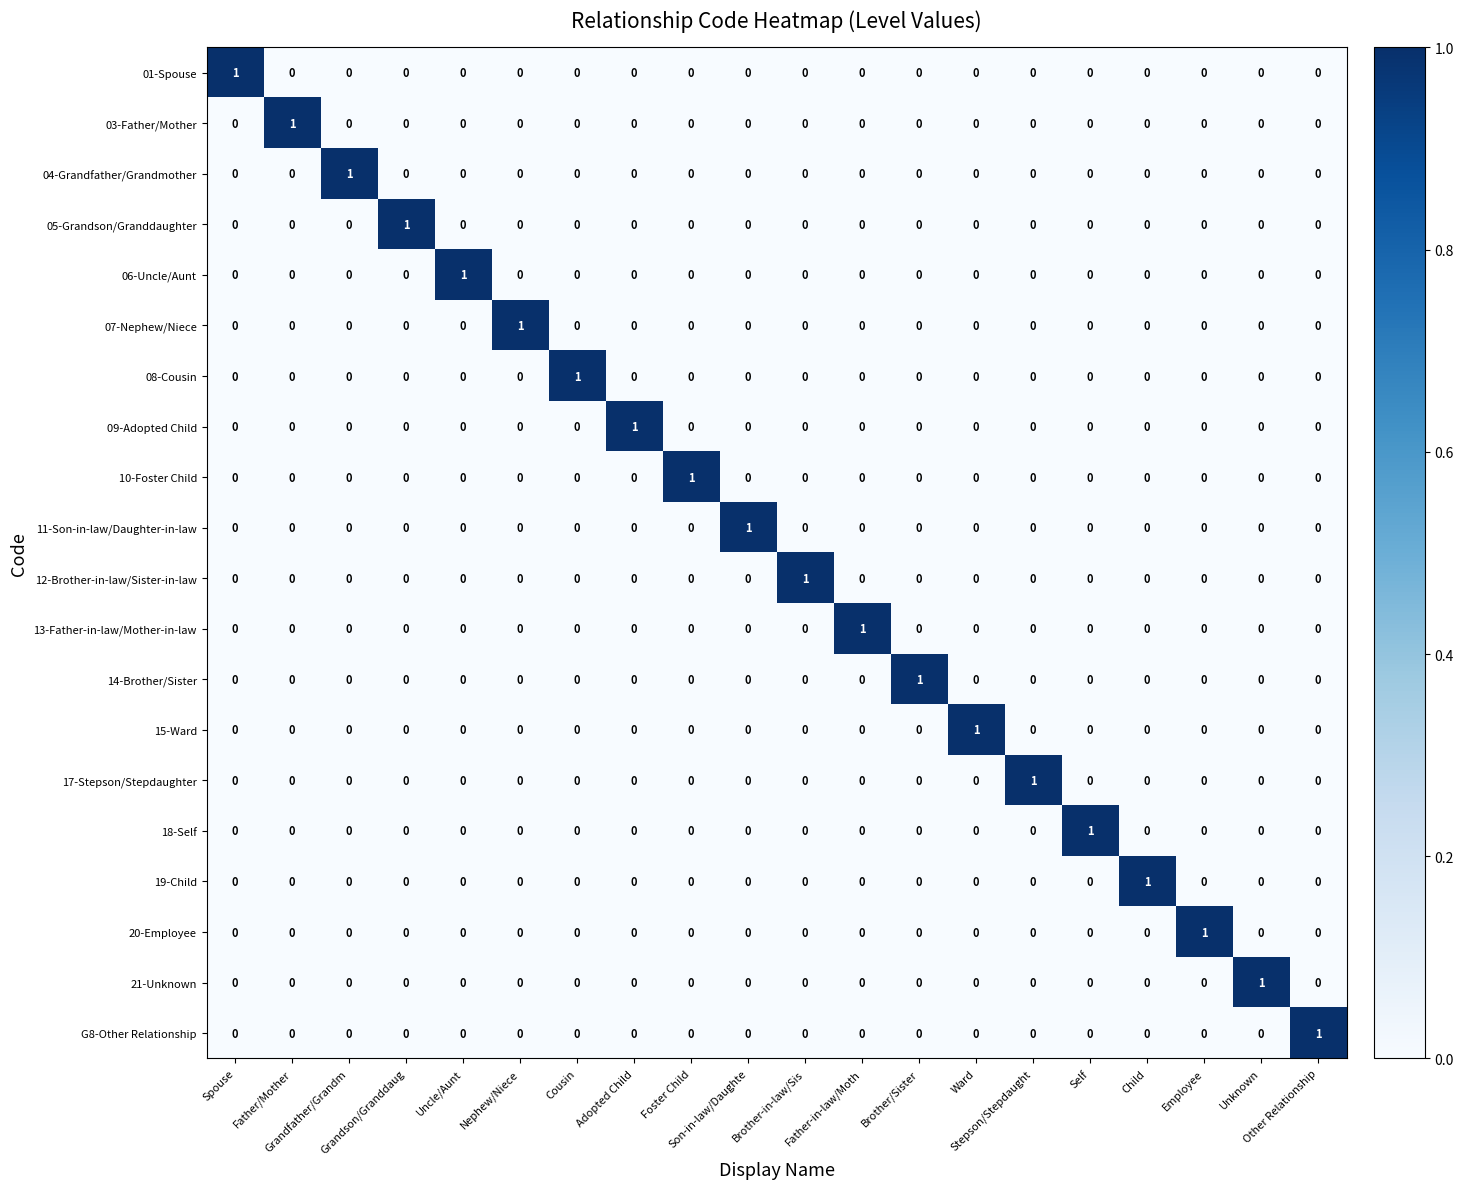

At how many categories does at least one series exceed 0?

20